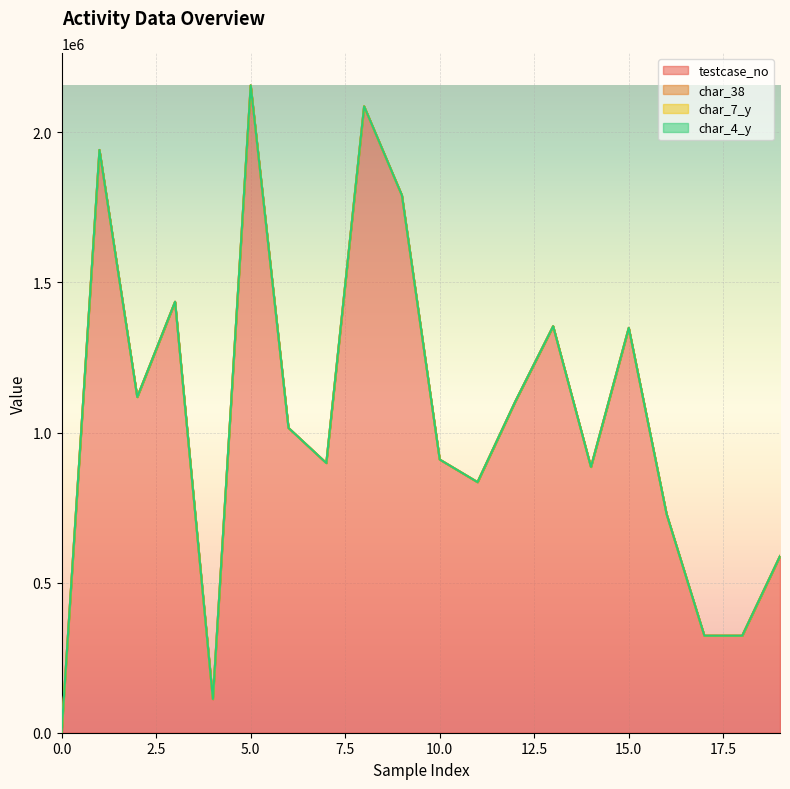

At how many categories does at least one series exceed 509936?

16